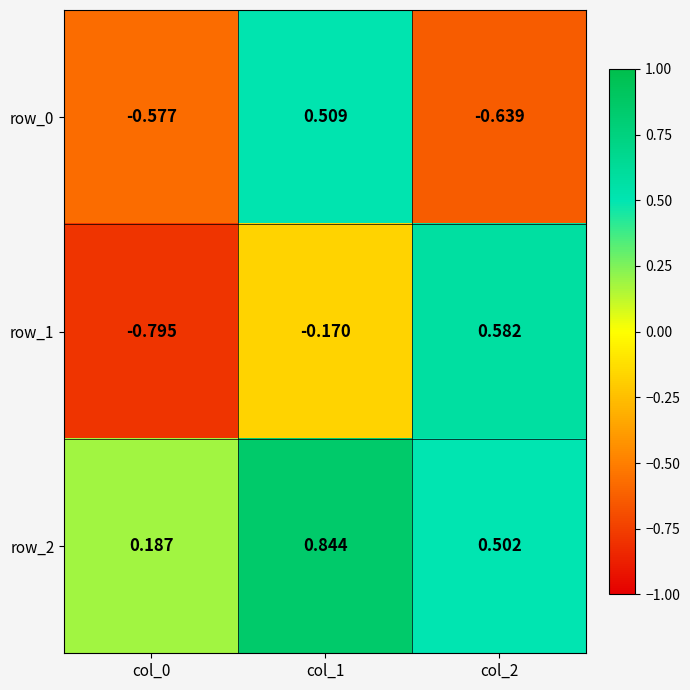

Is the value of row_0 at col_2 greater than the value of row_2 at col_0?

No